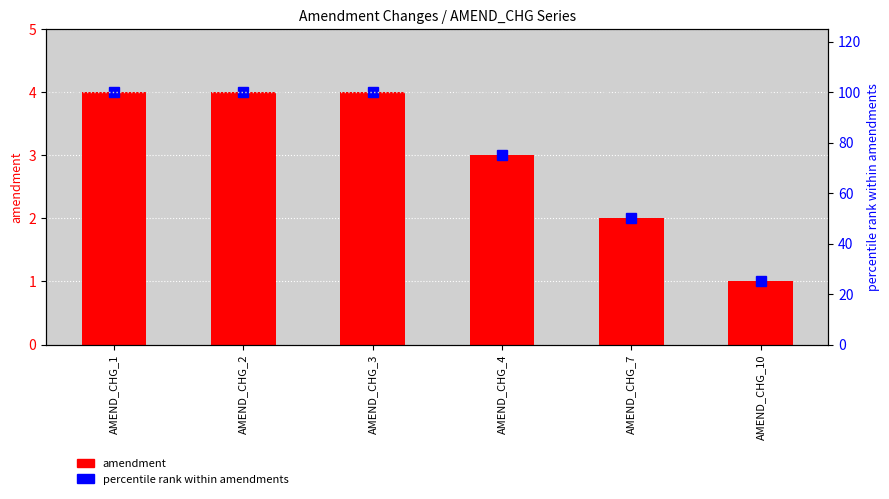

Is it true that amendment equals 3 at AMEND_CHG_4?

True